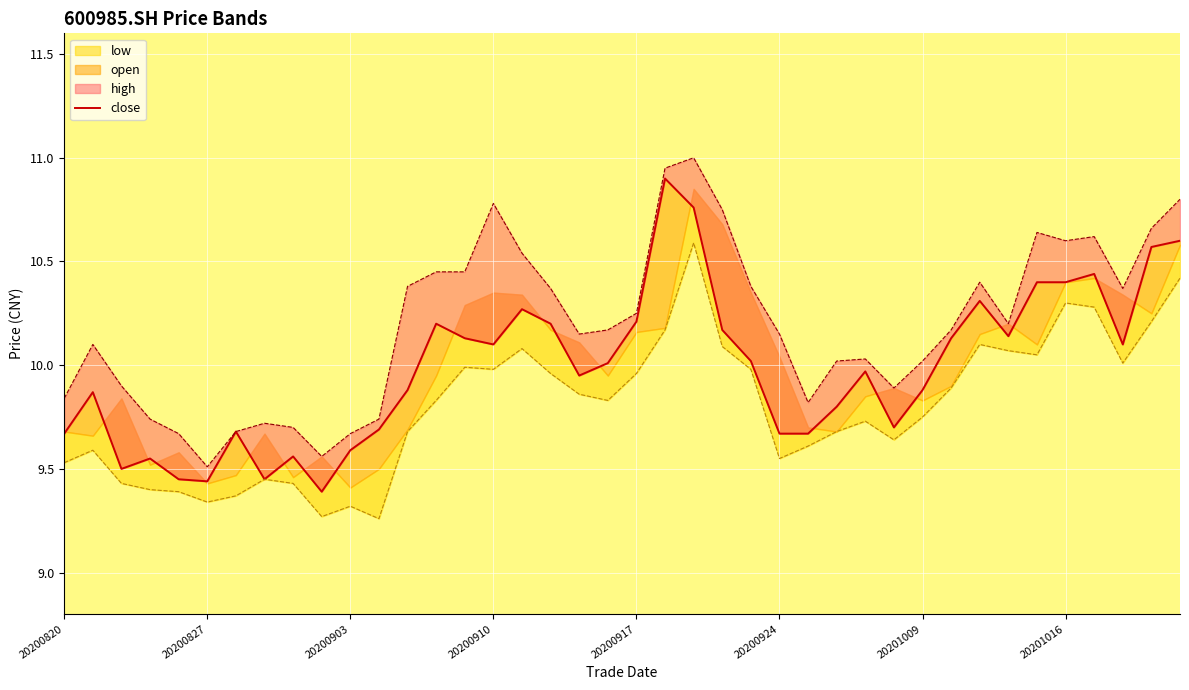

True or false: the data has more than 0 interior local peaks.

True